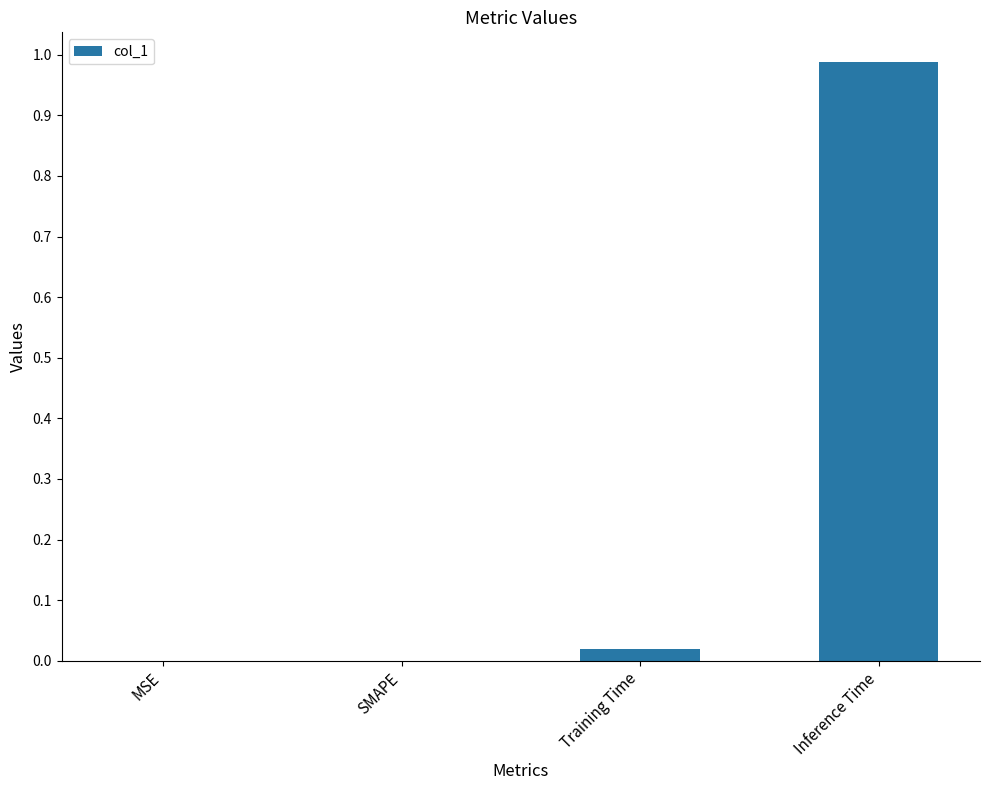

True or false: the data shows 0.0 at Training Time.

True